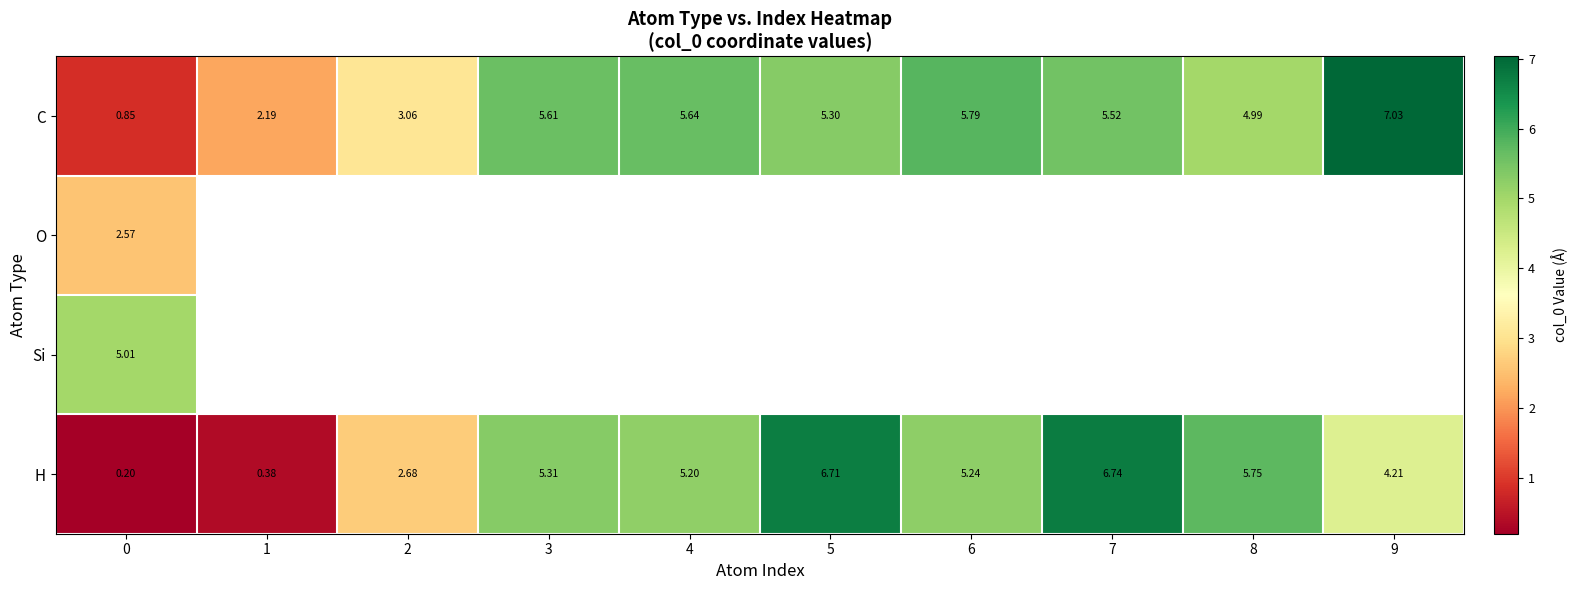

What is the minimum value shown in the chart?

0.2